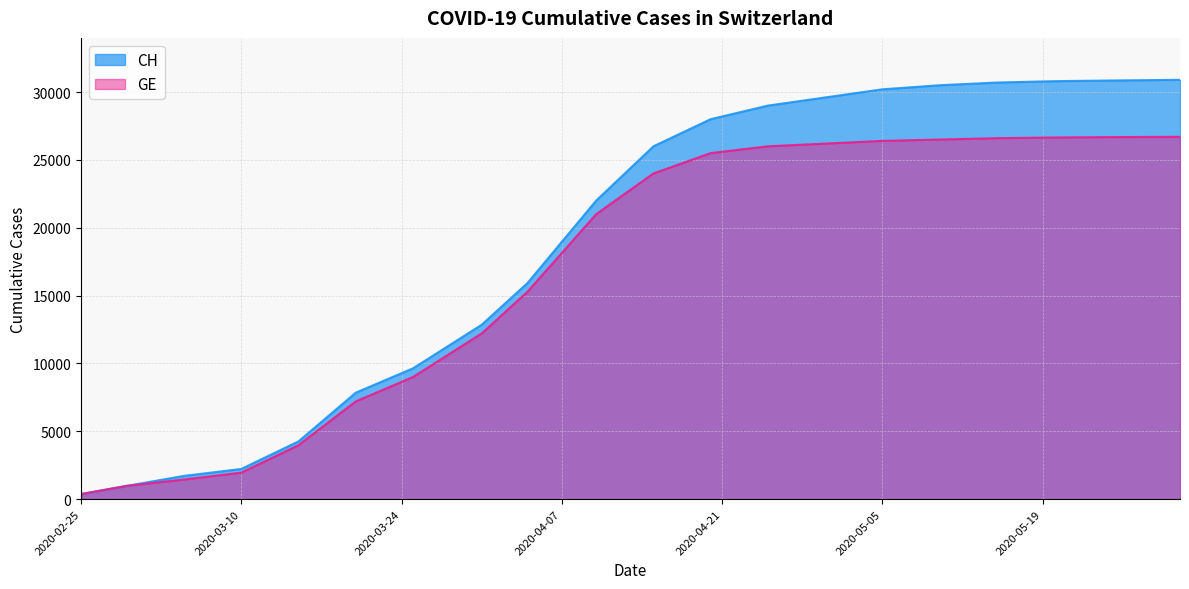

Reading left to right, extract all data points from this chart.

CH: 2020-02-25=375	2020-02-29=981	2020-03-05=1715	2020-03-10=2226	2020-03-15=4259	2020-03-20=7847	2020-03-25=9642	2020-03-31=12852	2020-04-04=15926	2020-04-10=22000	2020-04-15=26000	2020-04-20=28000	2020-04-25=29000	2020-04-30=29600	2020-05-05=30200	2020-05-10=30500	2020-05-15=30700	2020-05-20=30800	2020-05-25=30850	2020-05-31=30900
GE: 2020-02-25=375	2020-02-29=981	2020-03-05=1447	2020-03-10=1955	2020-03-15=3978	2020-03-20=7205	2020-03-25=9000	2020-03-31=12210	2020-04-04=15284	2020-04-10=21000	2020-04-15=24000	2020-04-20=25500	2020-04-25=26000	2020-04-30=26200	2020-05-05=26400	2020-05-10=26500	2020-05-15=26600	2020-05-20=26650	2020-05-25=26680	2020-05-31=26700